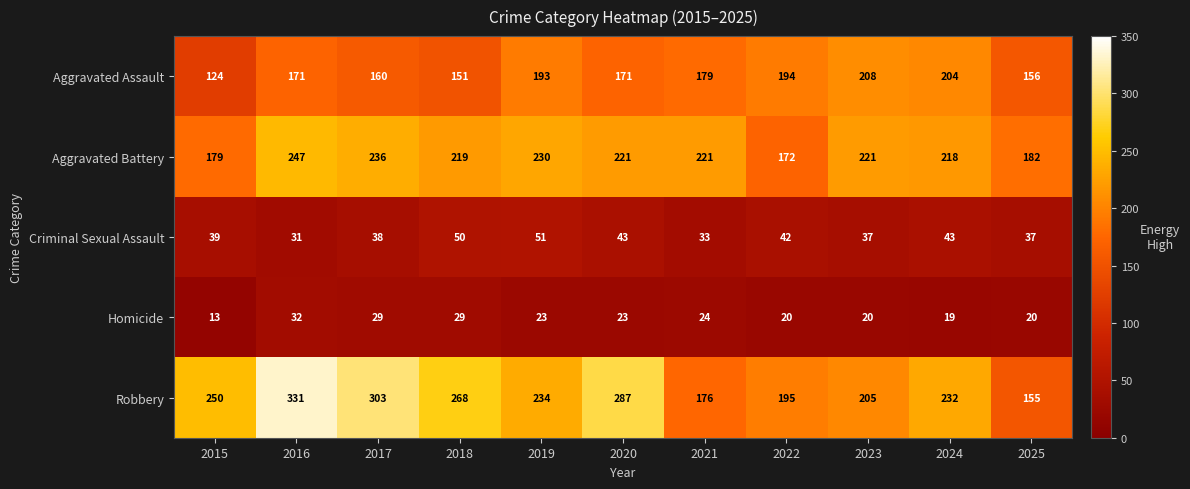

How many categories are shown in the chart?

11